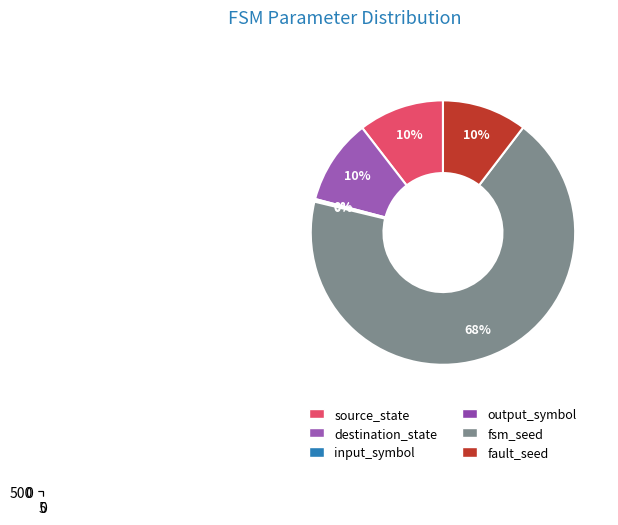

Between fault_seed and fsm_seed, which is larger?

fsm_seed